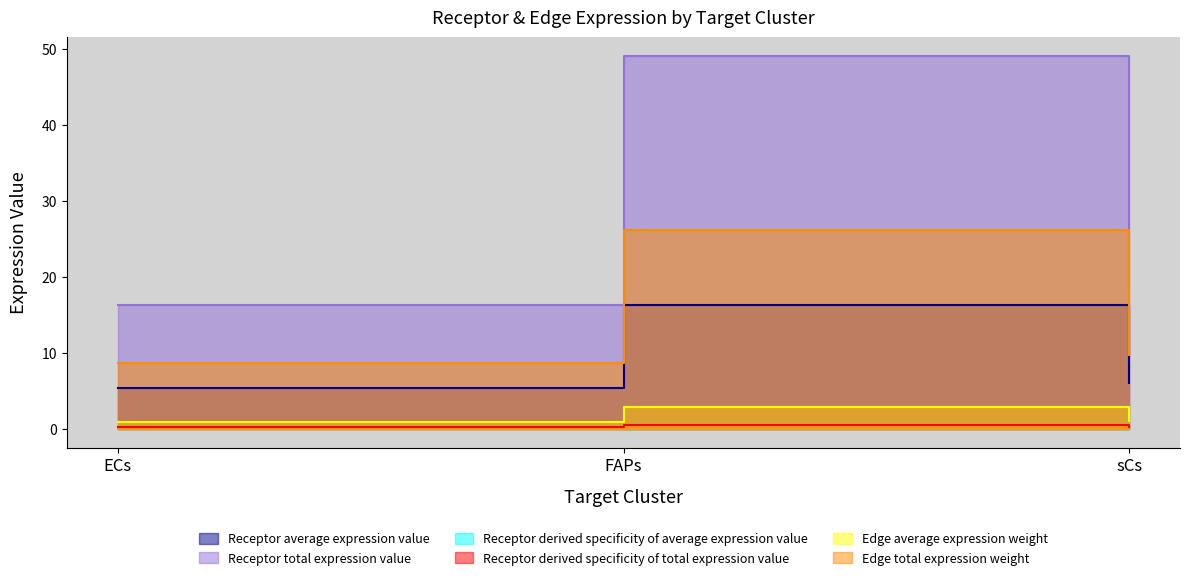

What value does the Edge average expression weight series have at ECs?

1.0